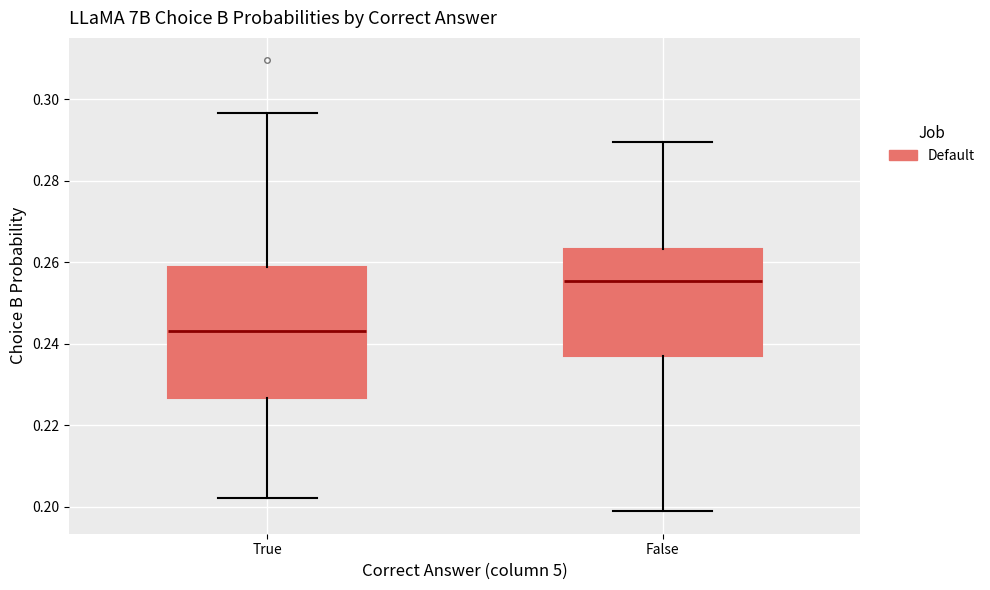

Where is the upper edge of the box for False on the y-axis? The values are not printed on the chart, so give them approximately, as read against the axis.

0.264